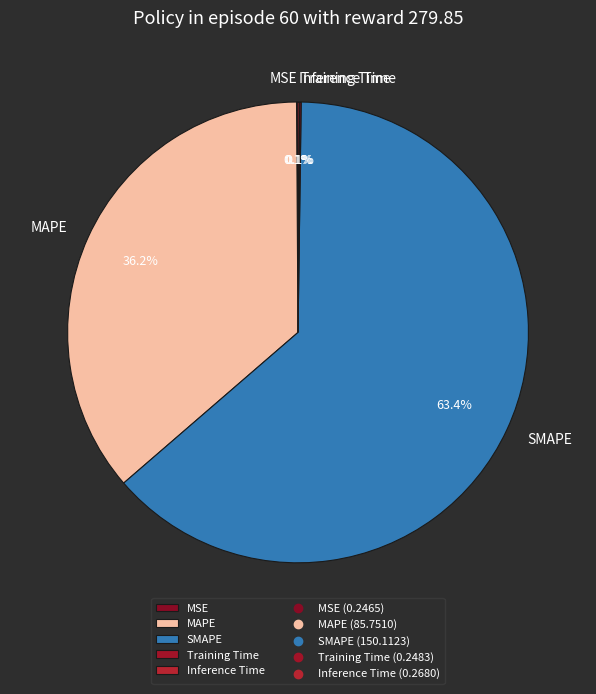

What is the ratio of the value at MAPE to the value at SMAPE?

0.6